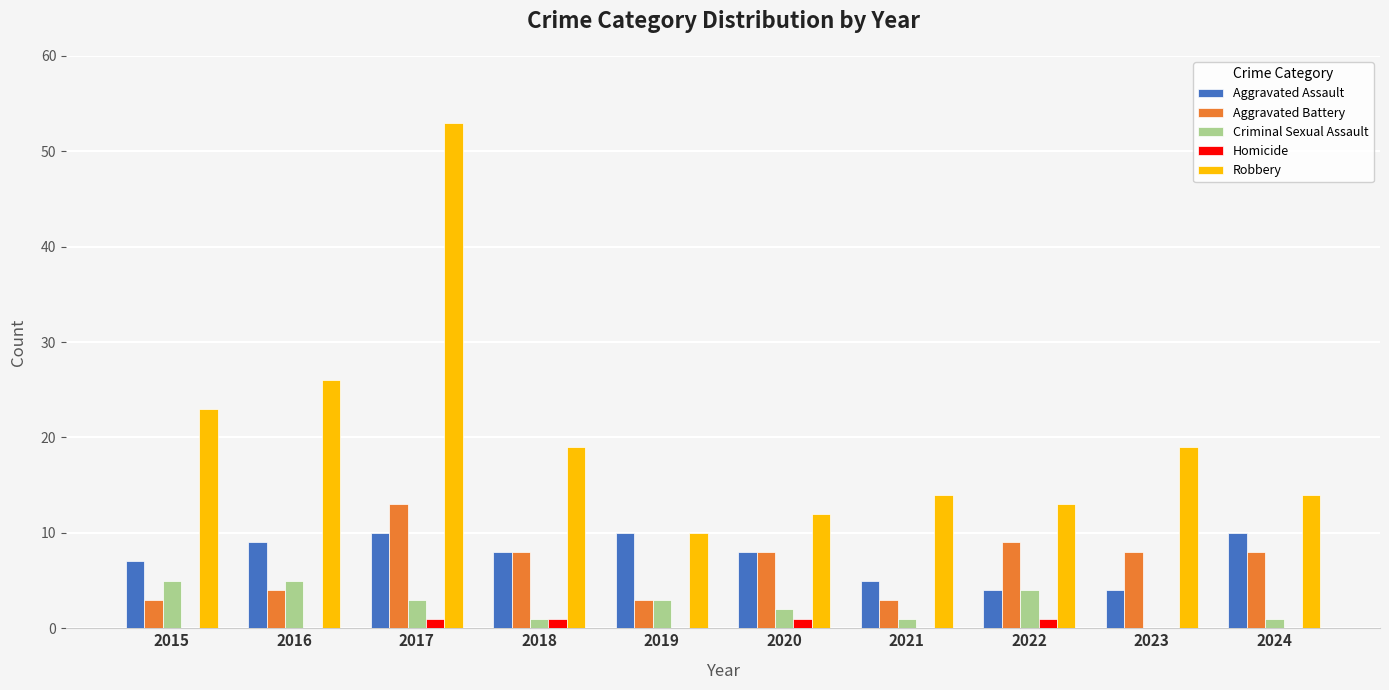

What is the approximate value of Aggravated Assault at 2017?

10